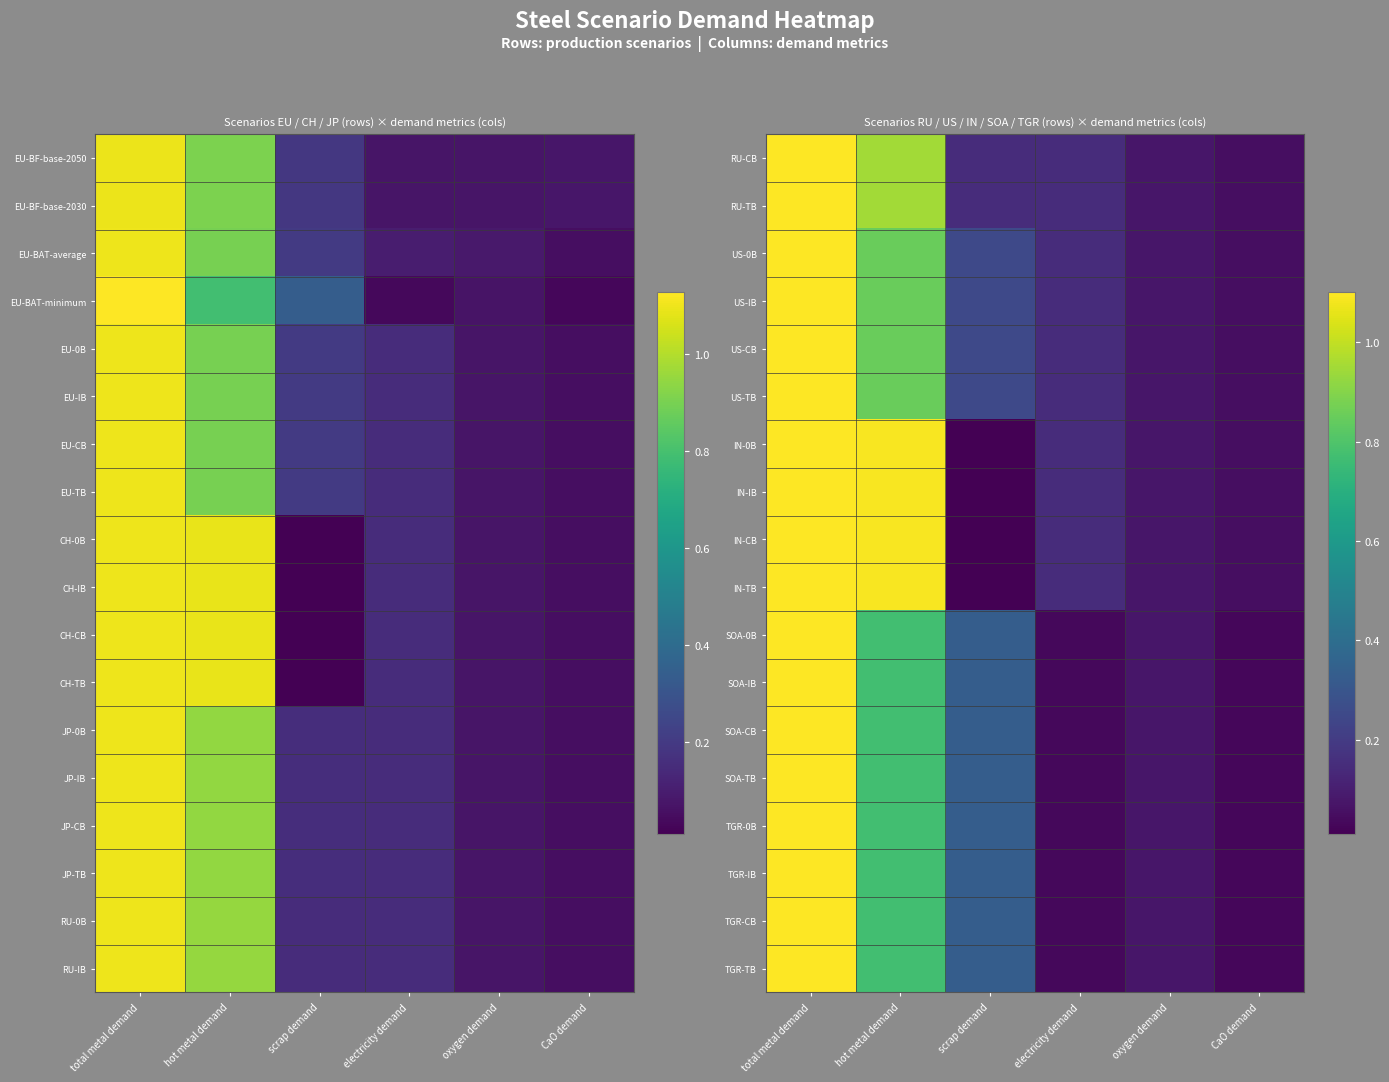

At which label is US-0B closest to 0?

CaO demand